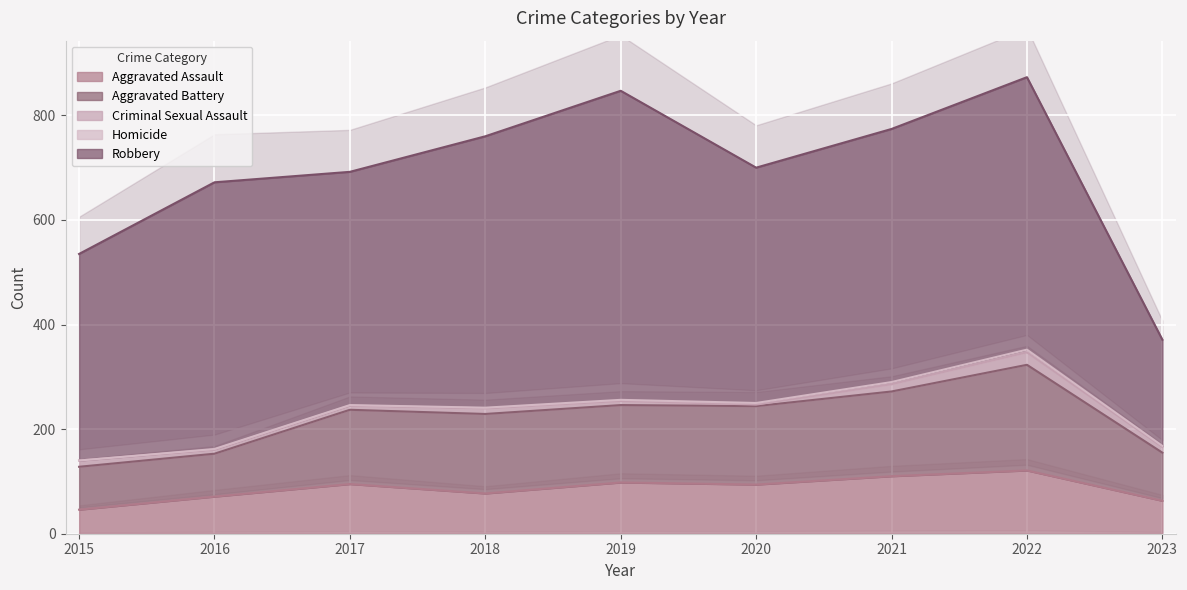

How many data points does each series have?

9